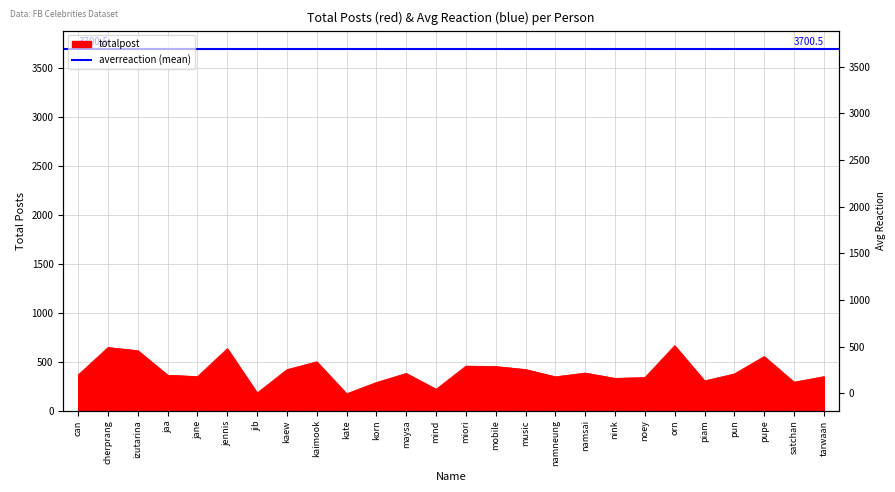

What is the value of the 21st point from the left?

664